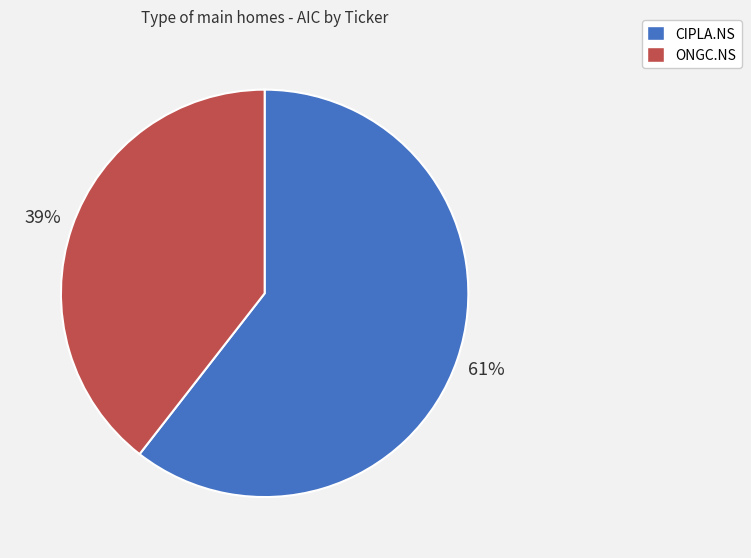

Which slice is the largest?

CIPLA.NS